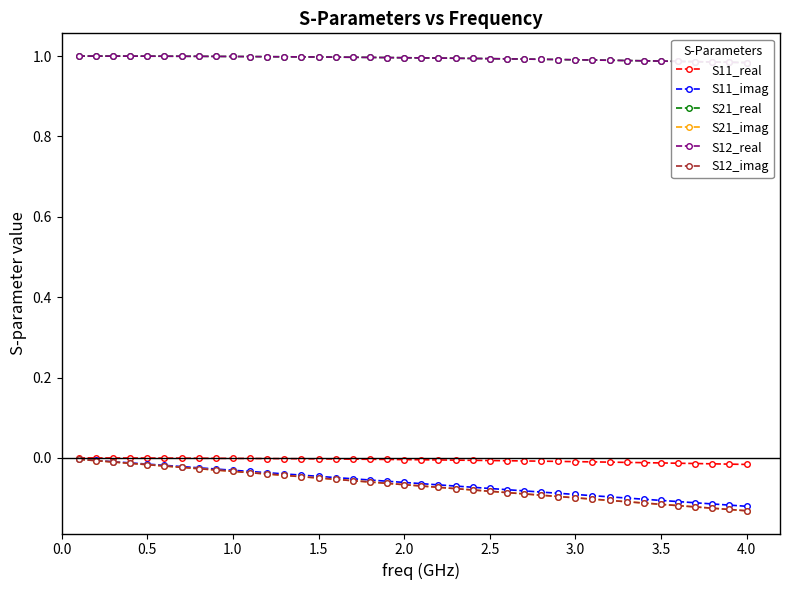

What position from the right is 1.5?

26